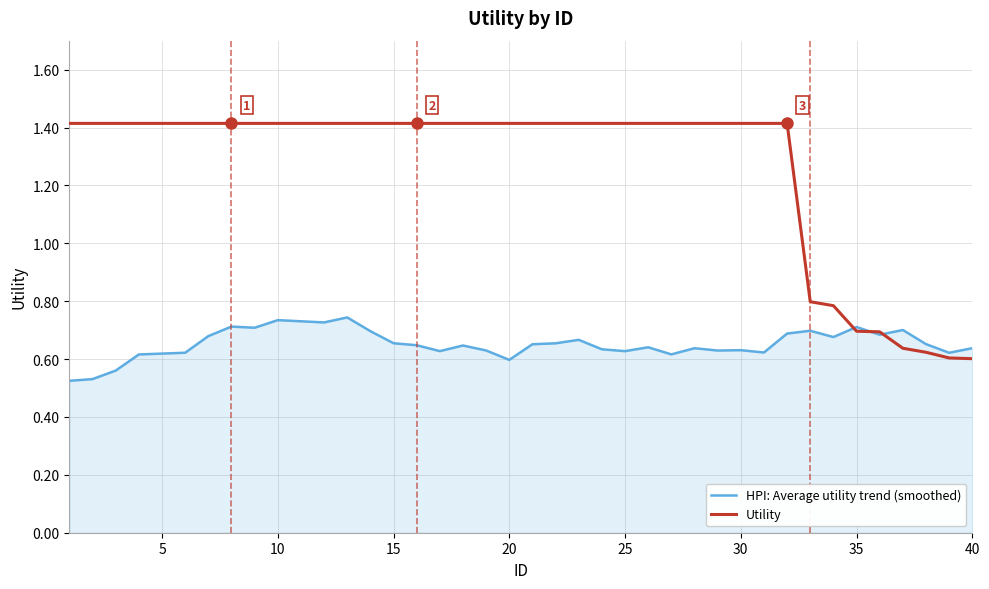

Which series has the largest total across all categories?

Utility